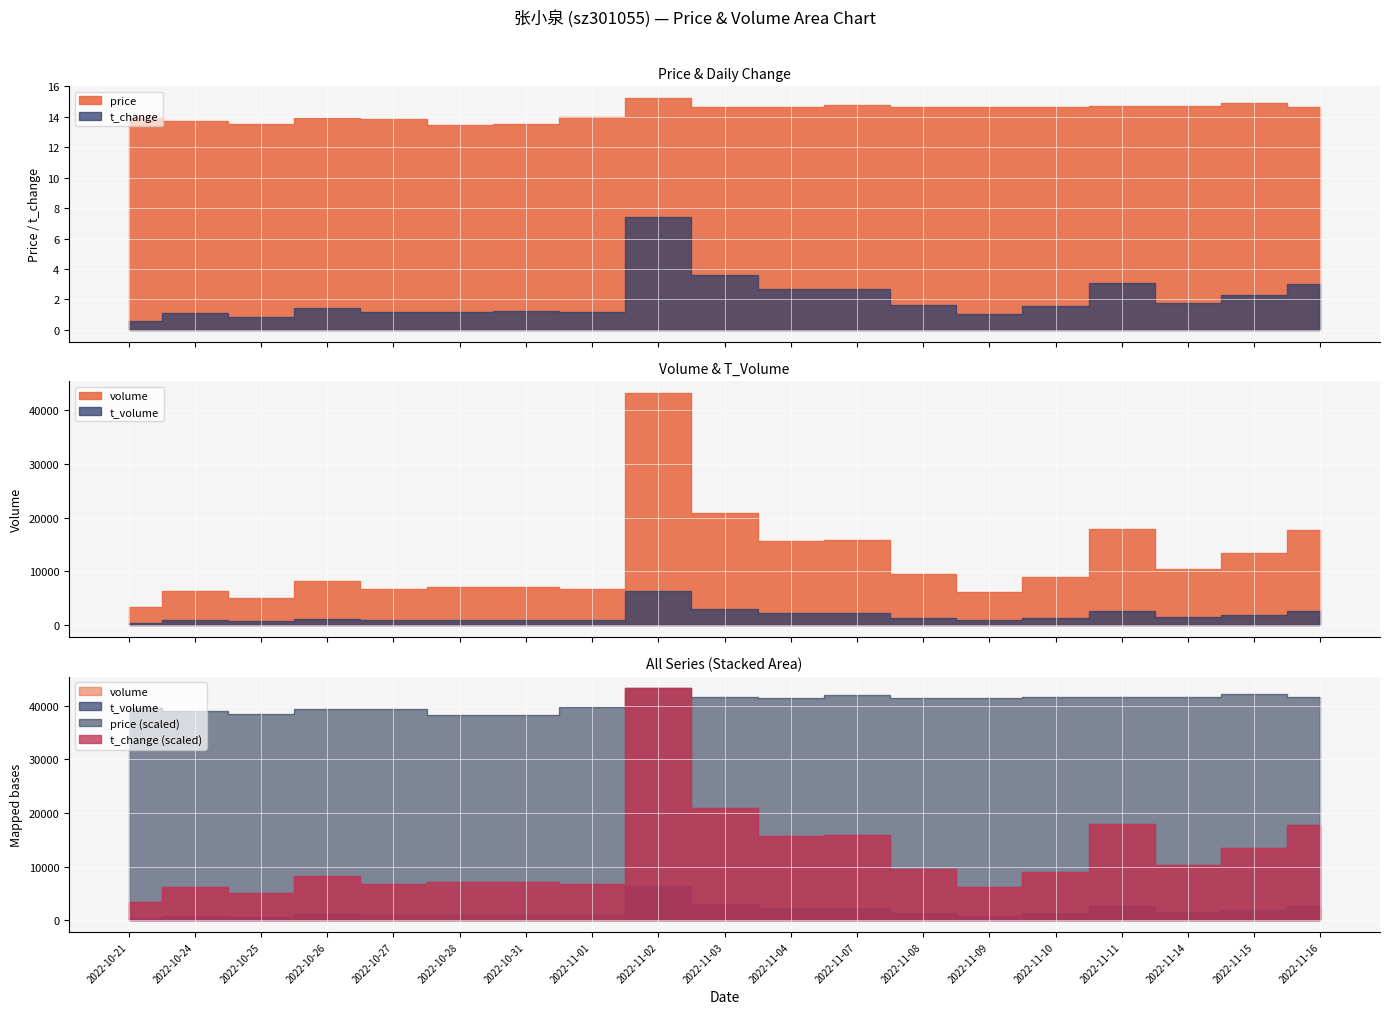

What is the label of the 3rd point from the left?

2022-10-25